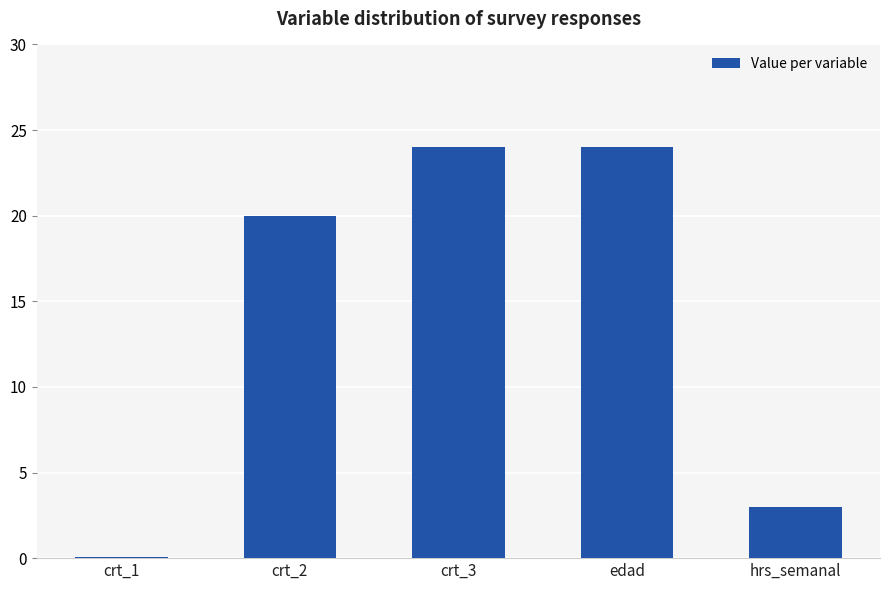

What is the greatest value displayed?

24.0